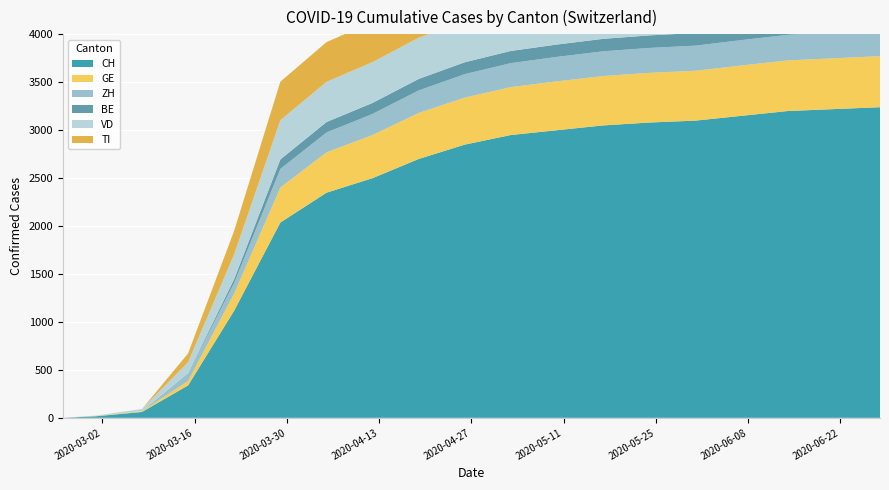

Reading left to right, transcribe all the data shown in this chart.

CH: 0	16	61	338	1119	2037	2348	2500	2700	2850	2950	3000	3050	3080	3100	3150	3200	3220	3240
GE: 0	3	9	46	179	365	421	450	480	490	500	510	515	518	520	525	528	530	532
ZH: 0	0	0	83	110	194	207	220	235	245	250	255	258	260	262	265	267	268	269
BE: 0	0	0	0	40	99	109	115	120	124	127	129	130	131	132	133	134	135	136
VD: 0	4	22	113	259	409	419	425	430	432	435	437	438	439	440	441	442	443	444
TI: 0	0	0	92	246	402	415	420	425	428	430	432	433	434	435	436	437	438	439